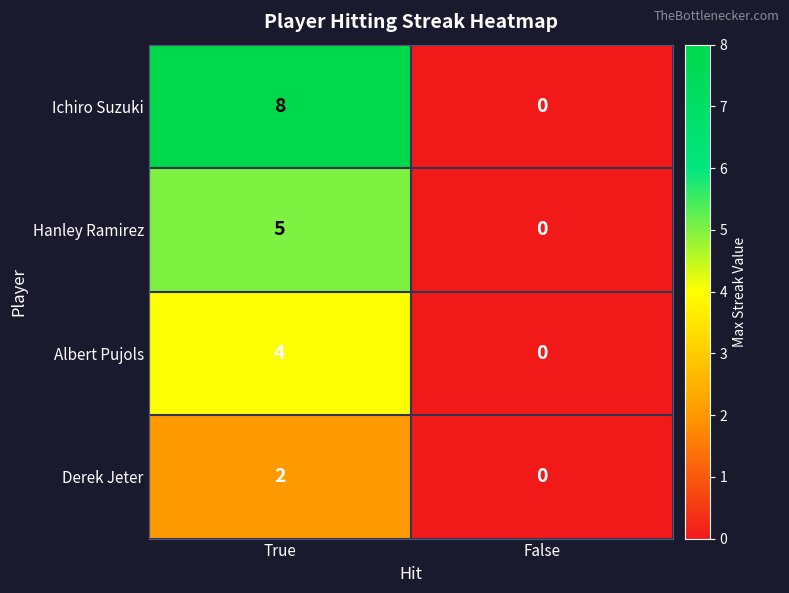

List the series in order of their overall mean, lowest first.

Derek Jeter, Albert Pujols, Hanley Ramirez, Ichiro Suzuki